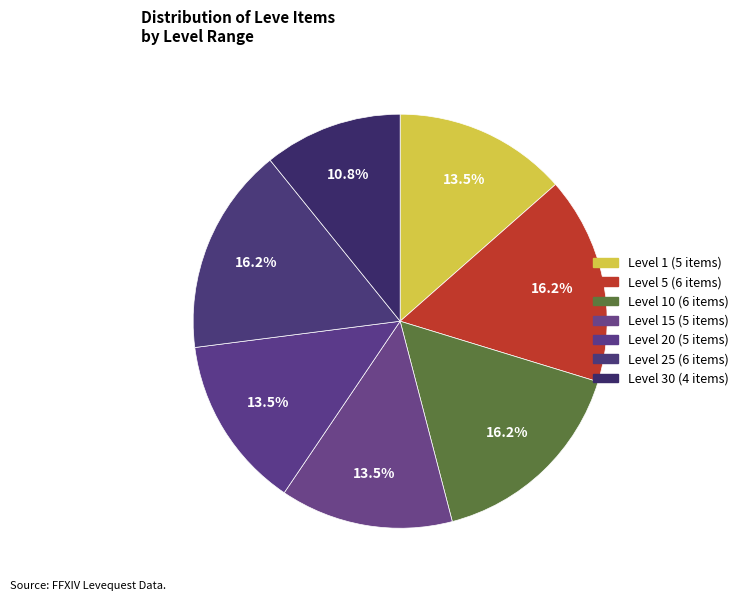

Rank the categories by value from highest to lowest.

Level 5, Level 10, Level 25, Level 1, Level 15, Level 20, Level 30